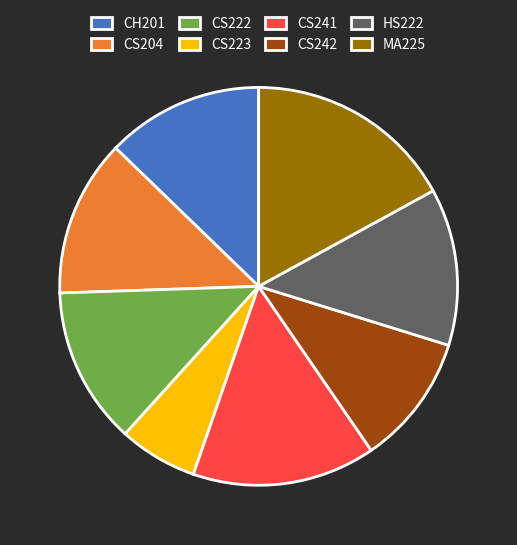

True or false: CS241 accounts for 29% of the total.

False